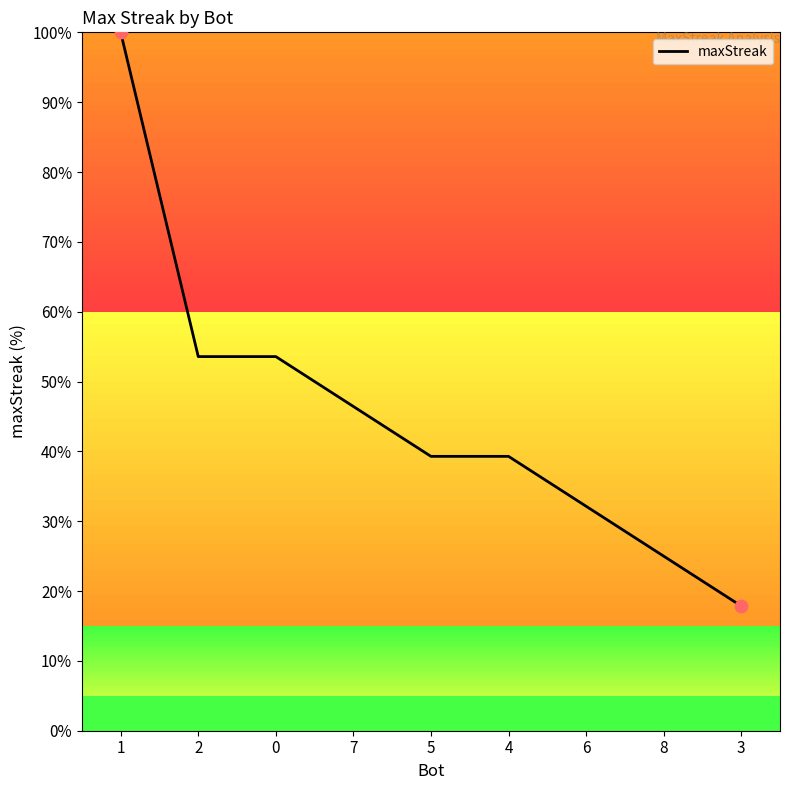

What is the change in value from 0 to 3?

-35.7